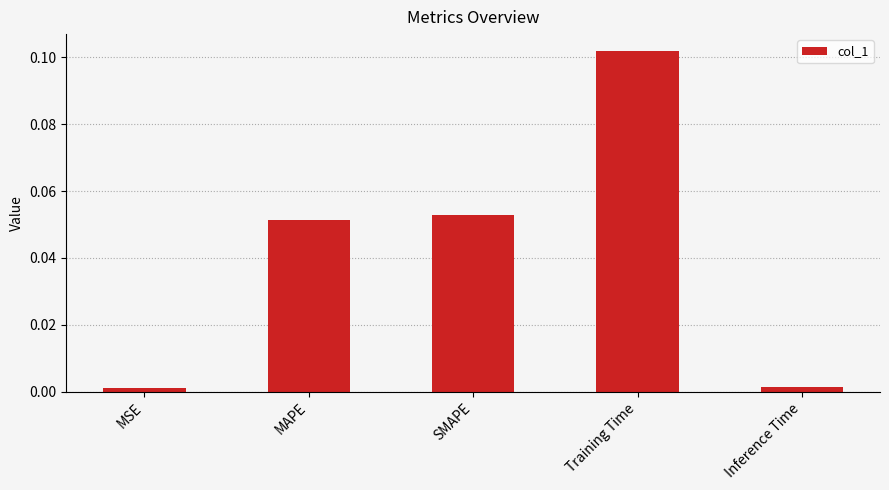

The chart shows a value of 0.0 at MAPE. True or false?

False